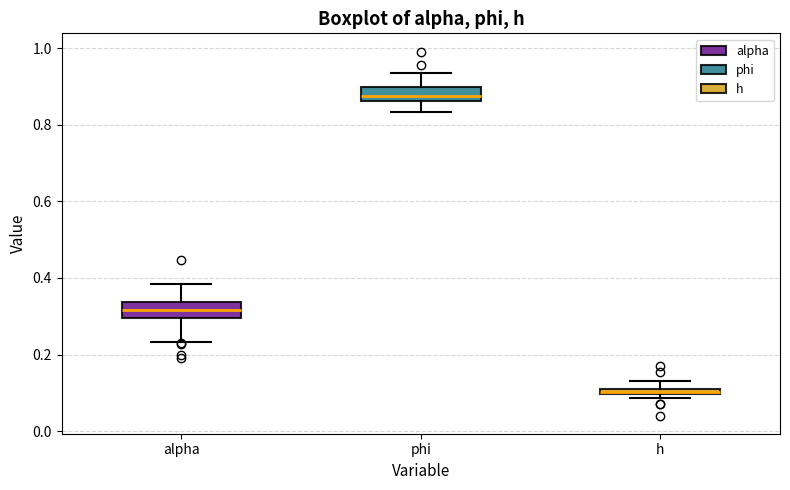

Where is the upper edge of the box for alpha on the y-axis? The values are not printed on the chart, so give them approximately, as read against the axis.

0.34